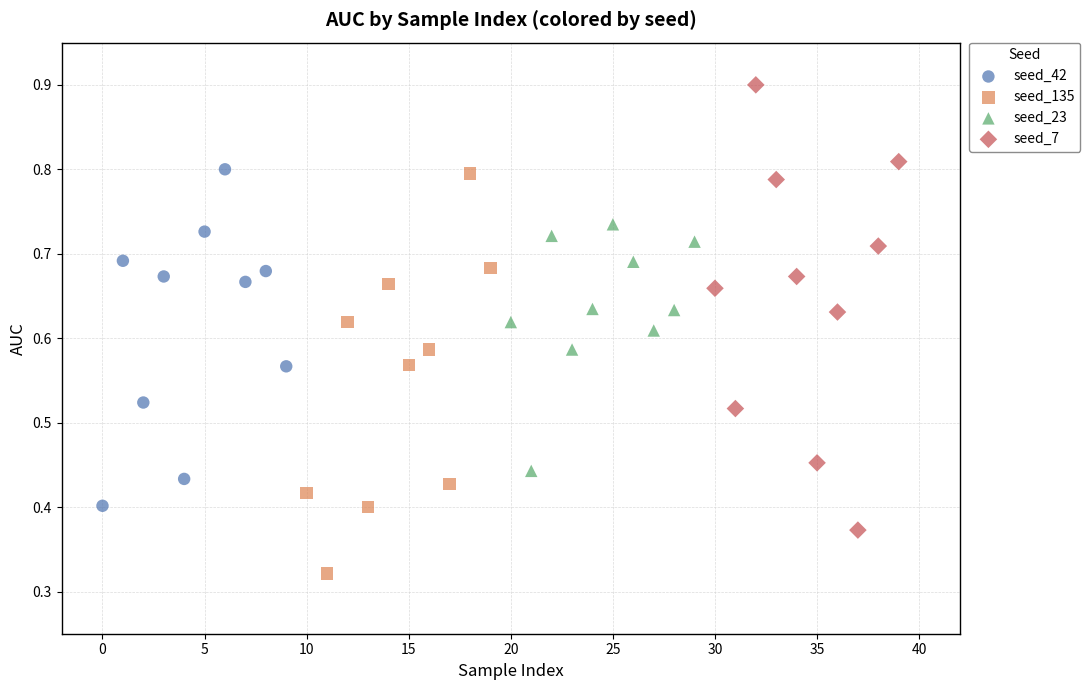

Which series reaches the minimum Y coordinate?

seed_135